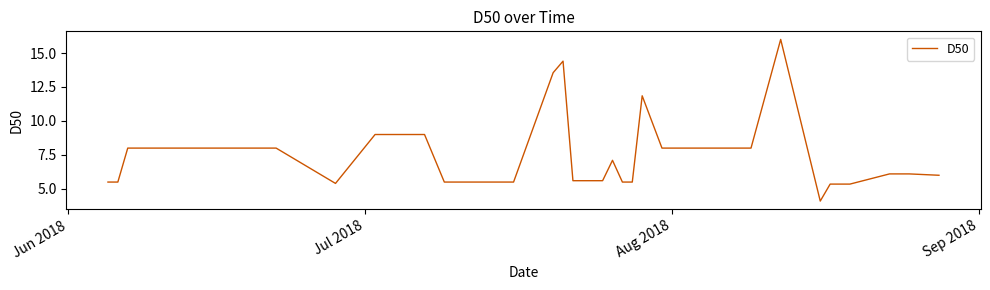

What is the maximum value shown in the chart?

16.0